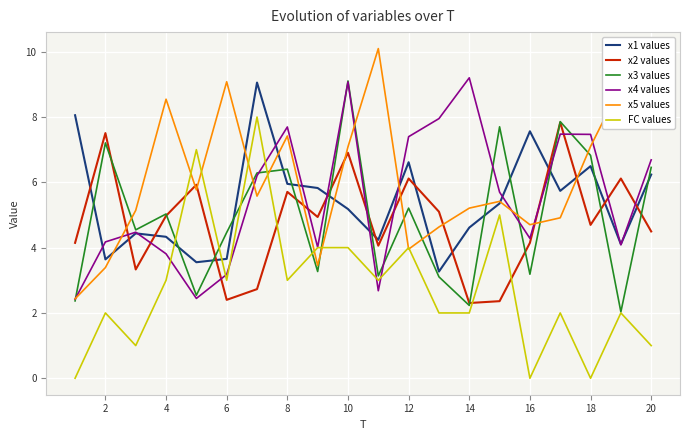

Which series has the largest total across all categories?

x5 values